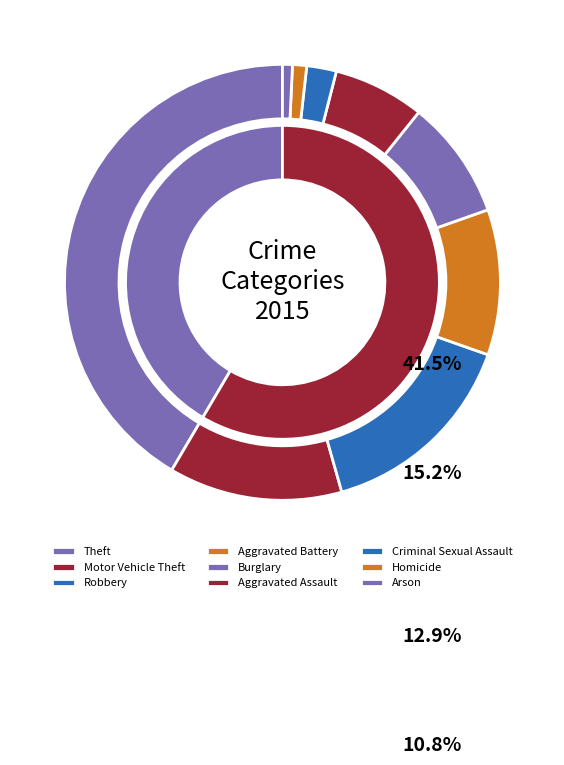

Does any single category account for the majority?

No